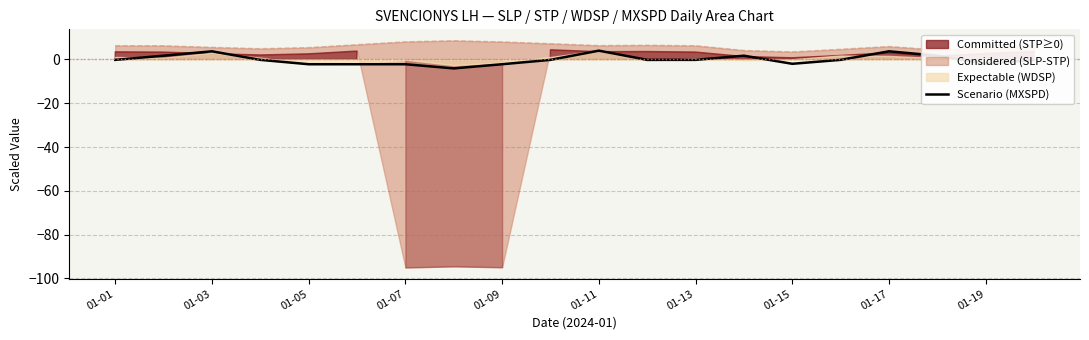

The chart shows a value of -0.1 at 01-19. True or false?

False